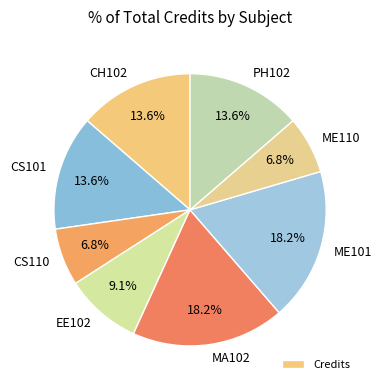

Is there a majority slice in this chart?

No